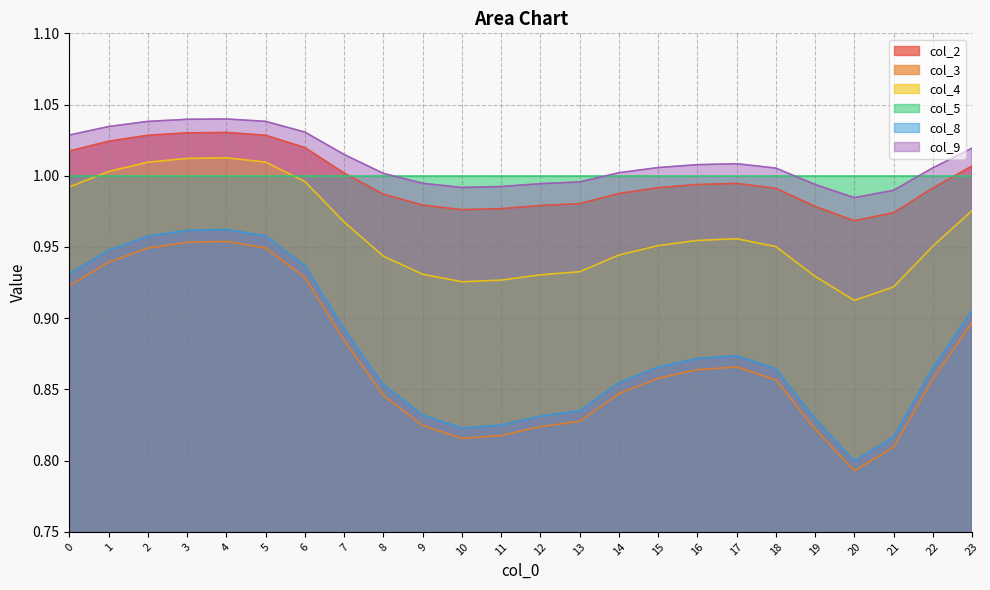

True or false: col_4 and col_2 cross at least once.

False